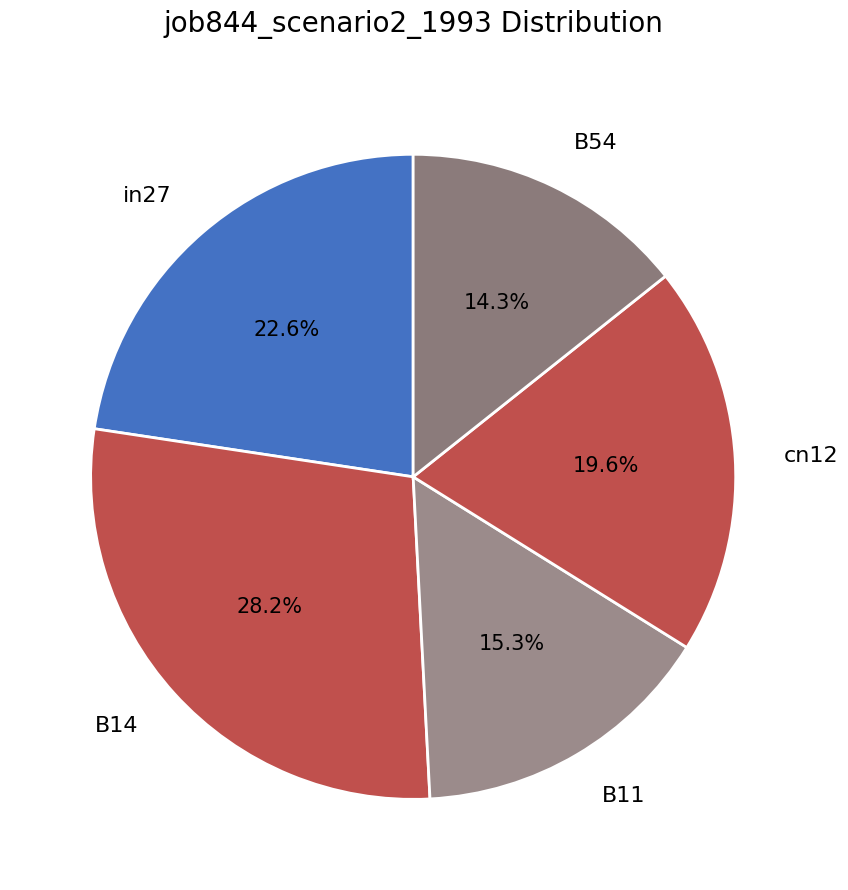

Rank the categories by value from lowest to highest.

B54, B11, cn12, in27, B14